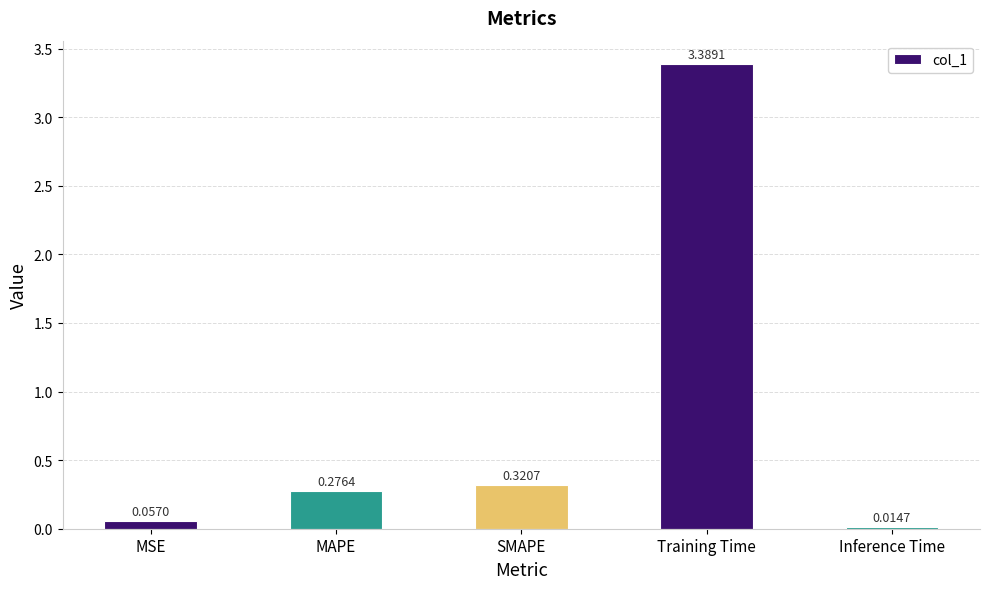

What is the change in value from MSE to MAPE?

+0.2